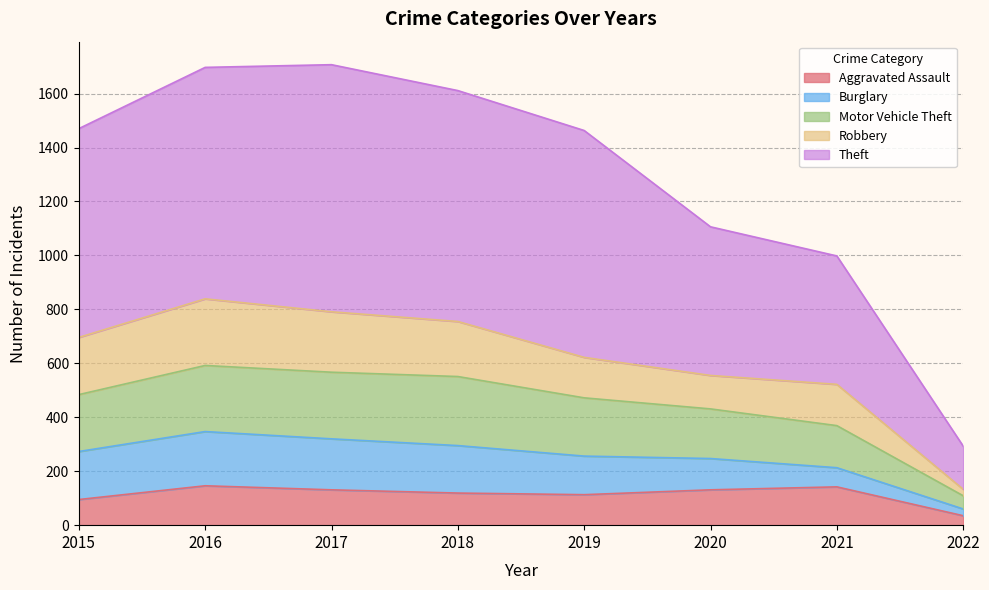

Where is the first local maximum for Theft?

2017